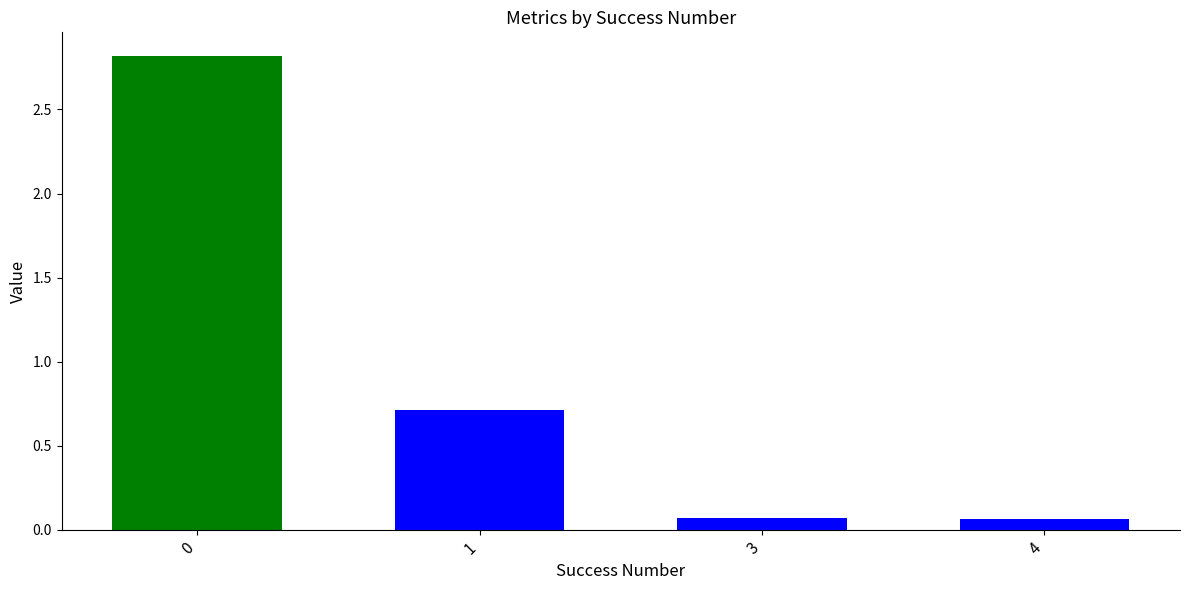

What is the maximum value shown in the chart?

2.8